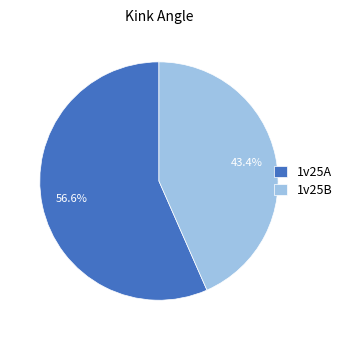

What is the ratio of the value at 1v25B to the value at 1v25A?

0.8